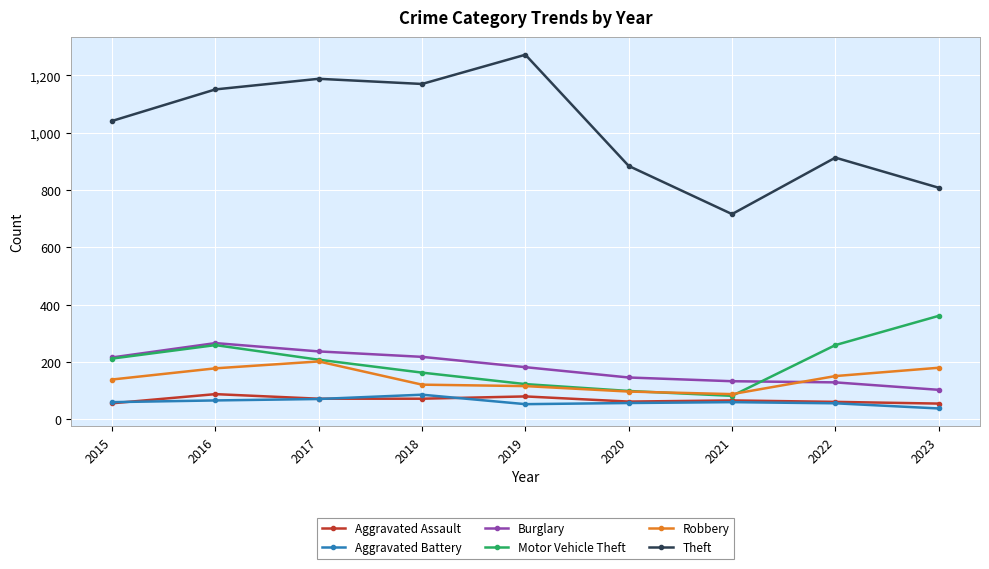

What is the difference between the second highest and second lowest values in the Aggravated Assault series?

24